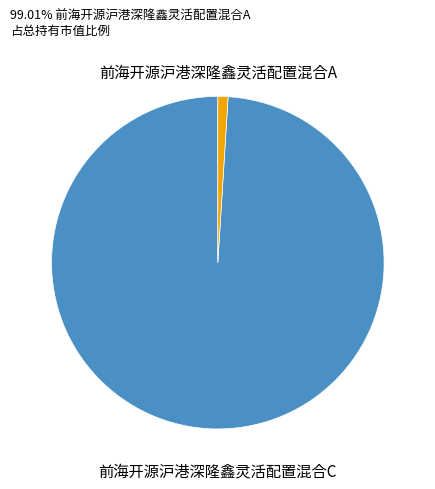

Is there any slice that represents more than half of the pie?

Yes